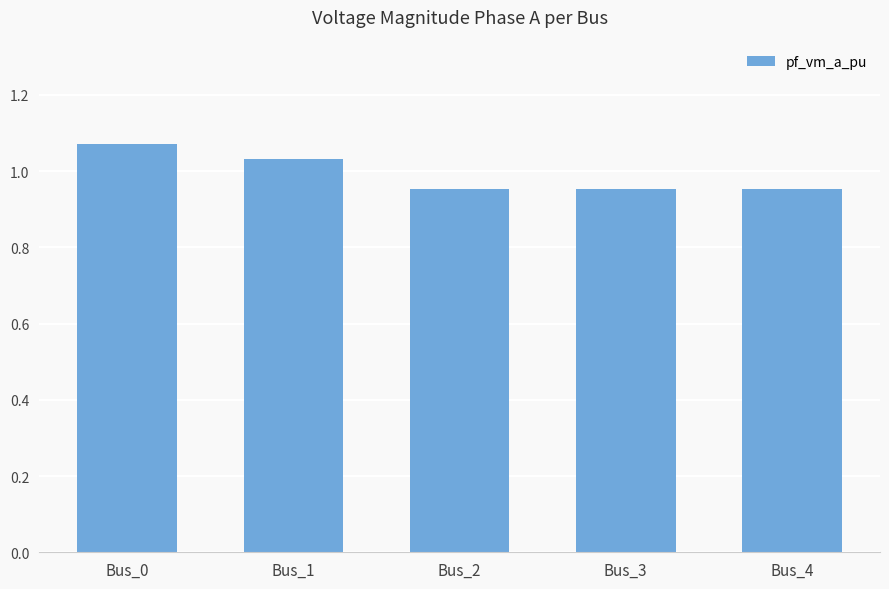

Are the bars horizontal?

No